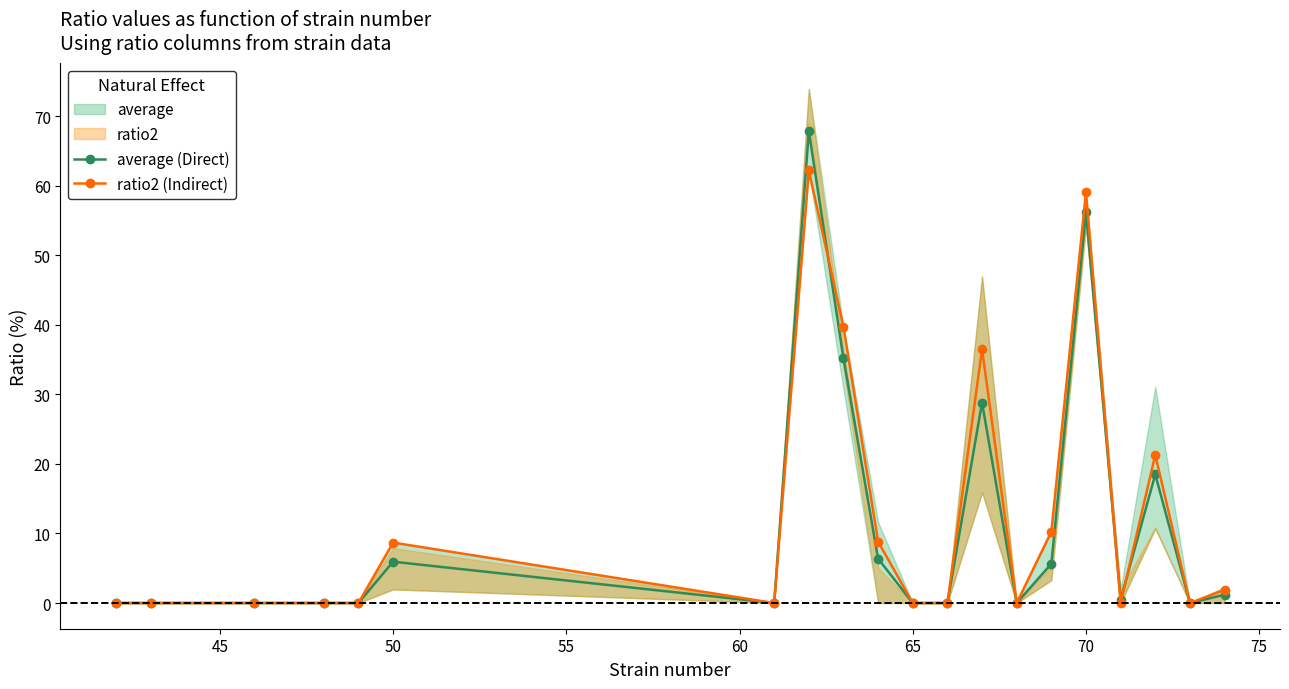

How many distinct data groups are displayed?

2